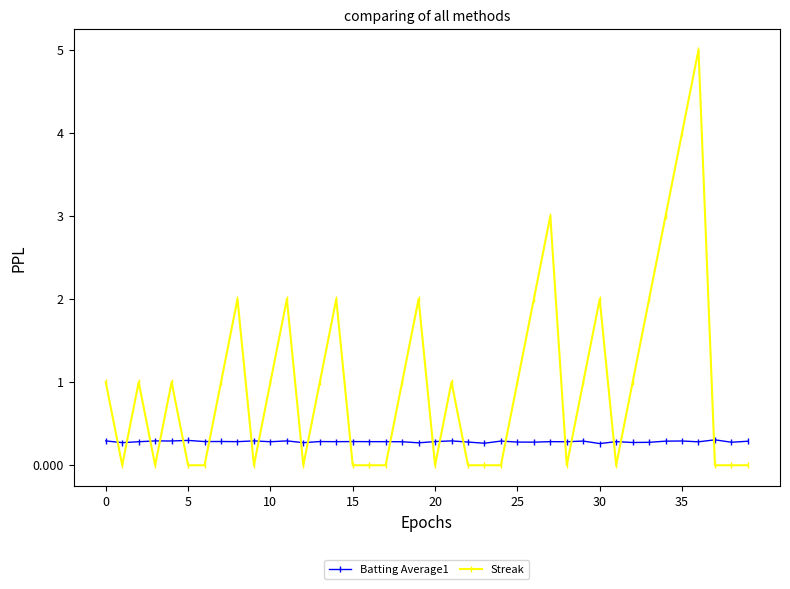

What is the greatest value displayed?

5.0